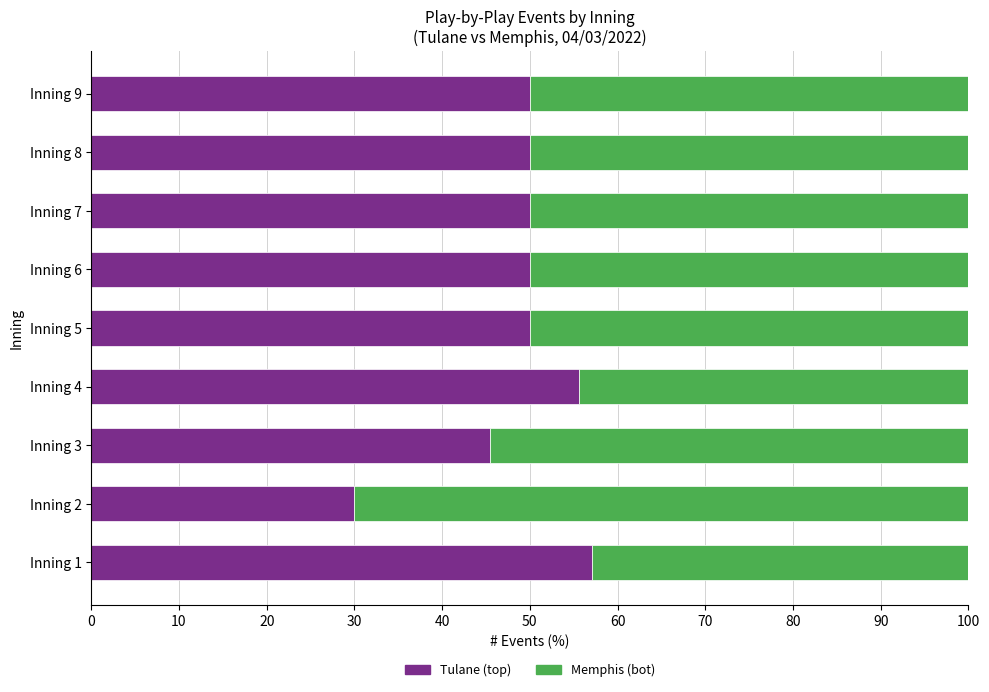

The value of Tulane (top) at Inning 7 is 50.0. True or false?

True